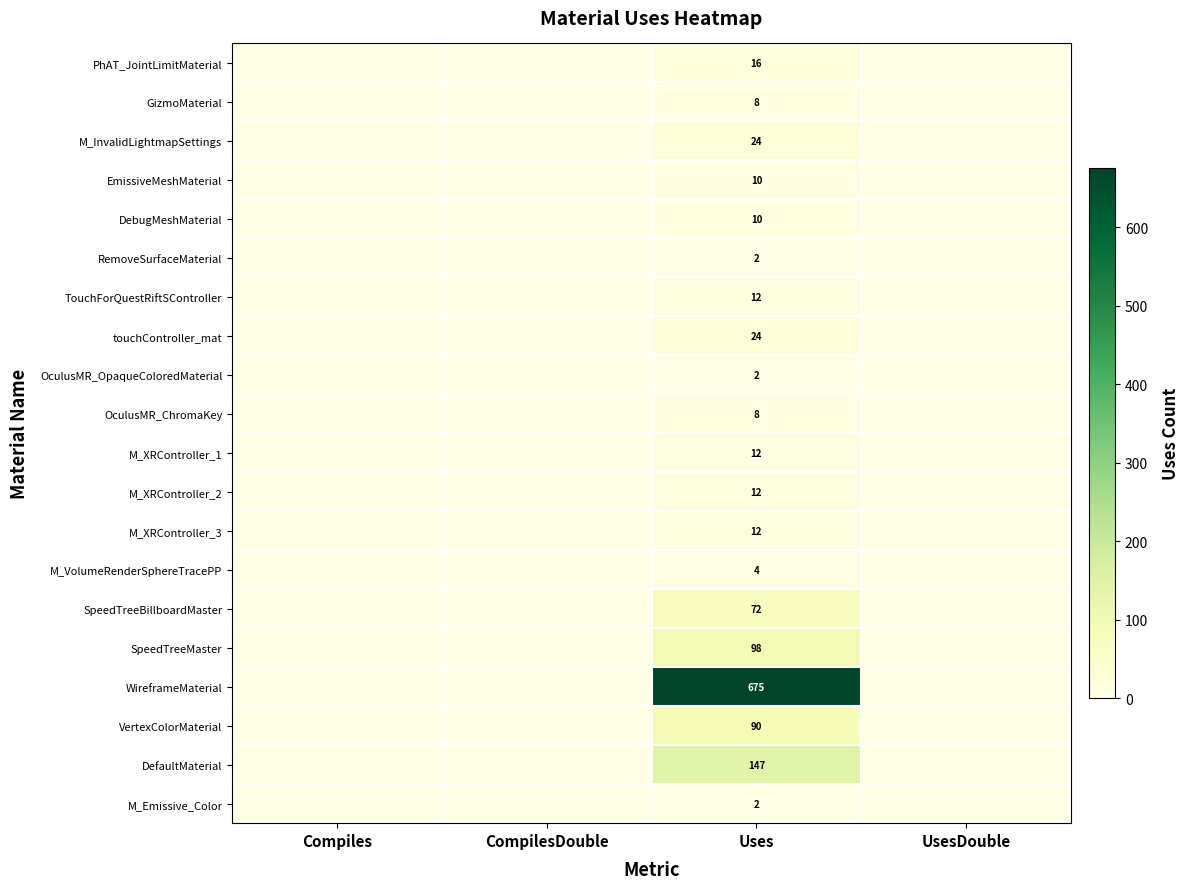

True or false: SpeedTreeBillboardMaster has a value of 127 at Uses.

False